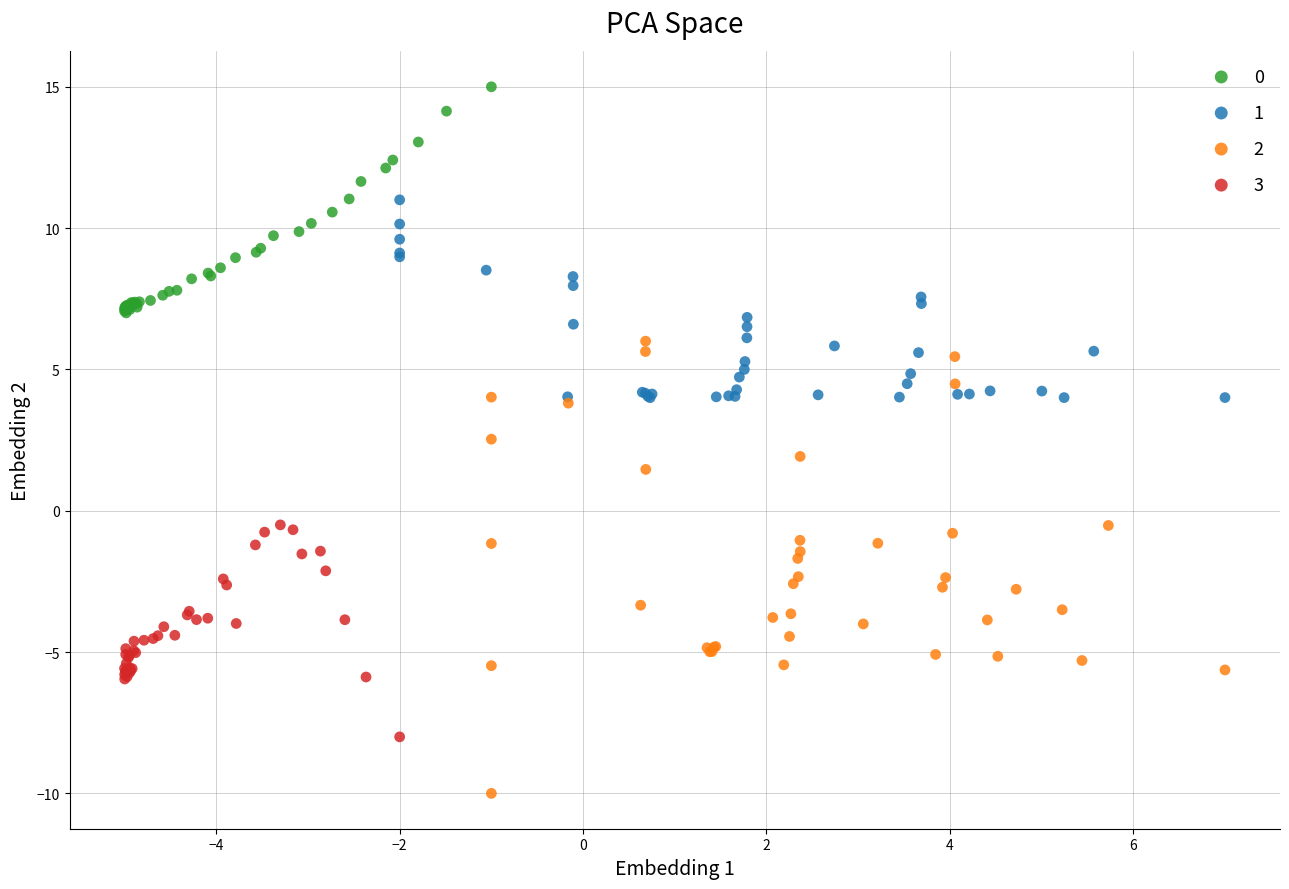

Which series has the largest Y range (max minus min)?

2